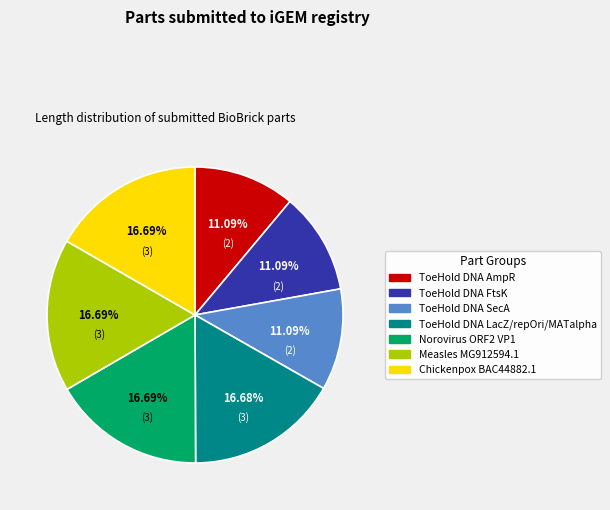

How many segments does this pie chart have?

7